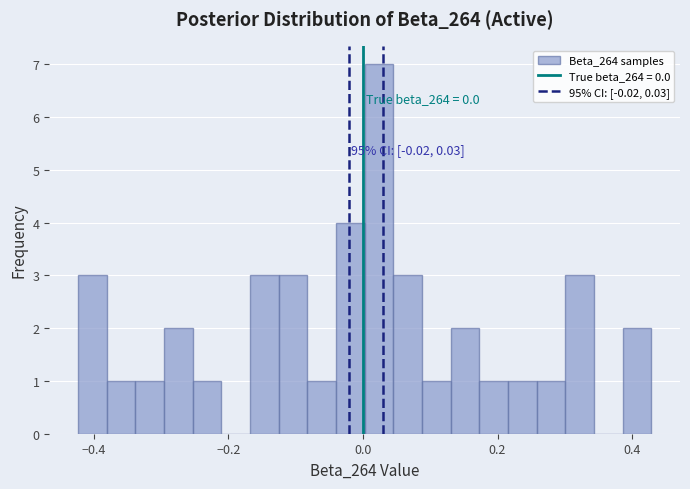

Read against the x-axis, roughly where is the centre of the tallest bar?

0.02